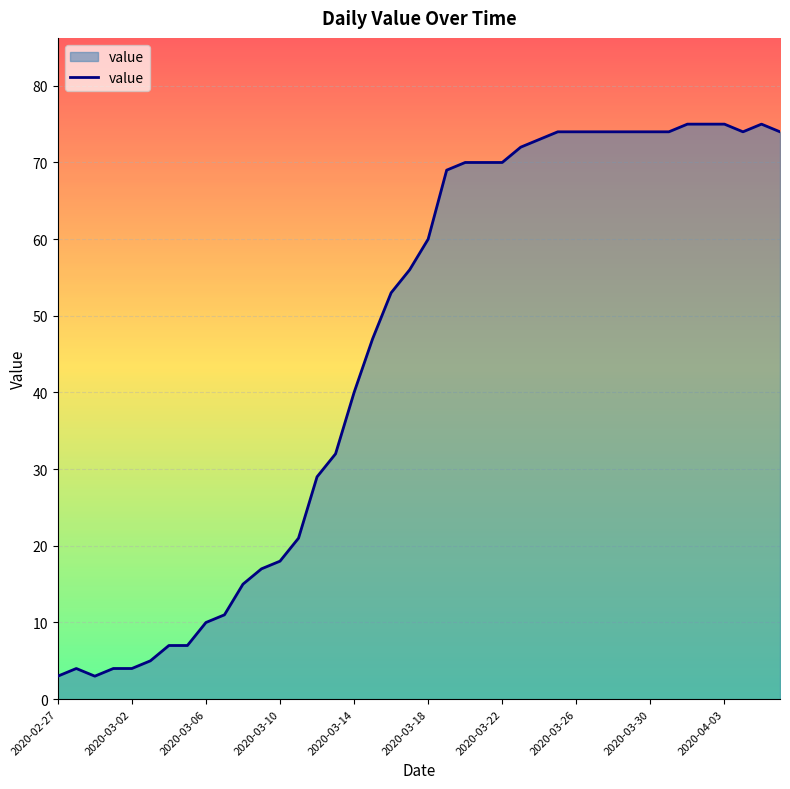

What is the maximum value shown in the chart?

75